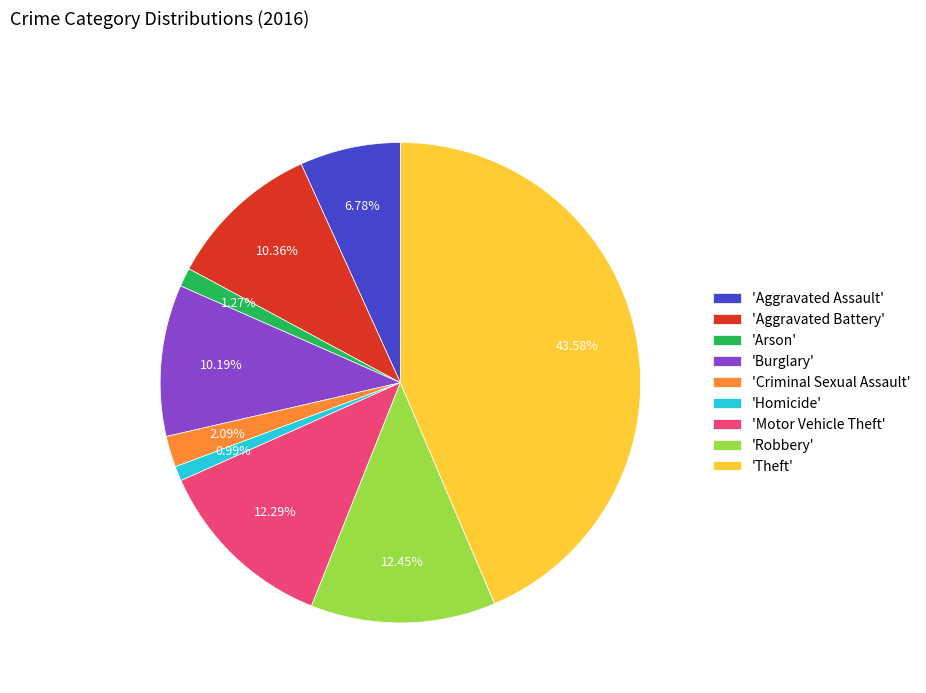

What is the largest slice in the pie chart?

'Theft'